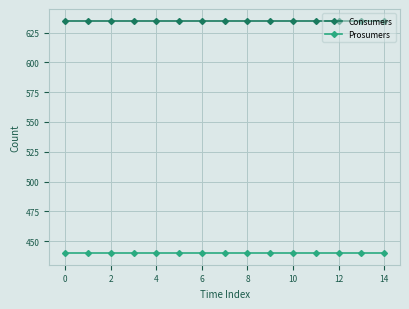

Rank the series by their average value, from highest to lowest.

Consumers, Prosumers